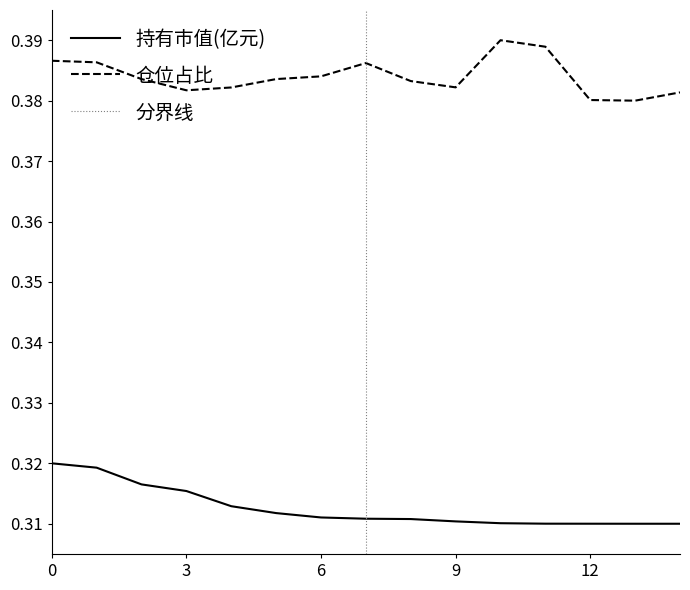

True or false: 持有市值(亿元) and 仓位占比 cross at least once.

False